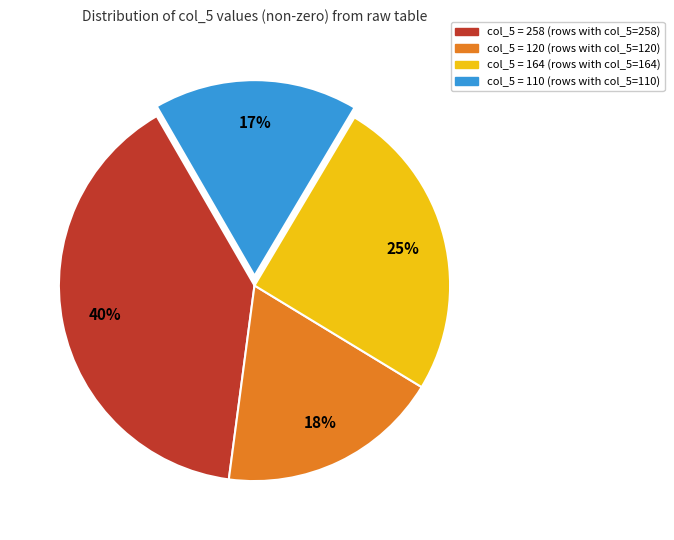

Is there any slice that represents more than half of the pie?

No